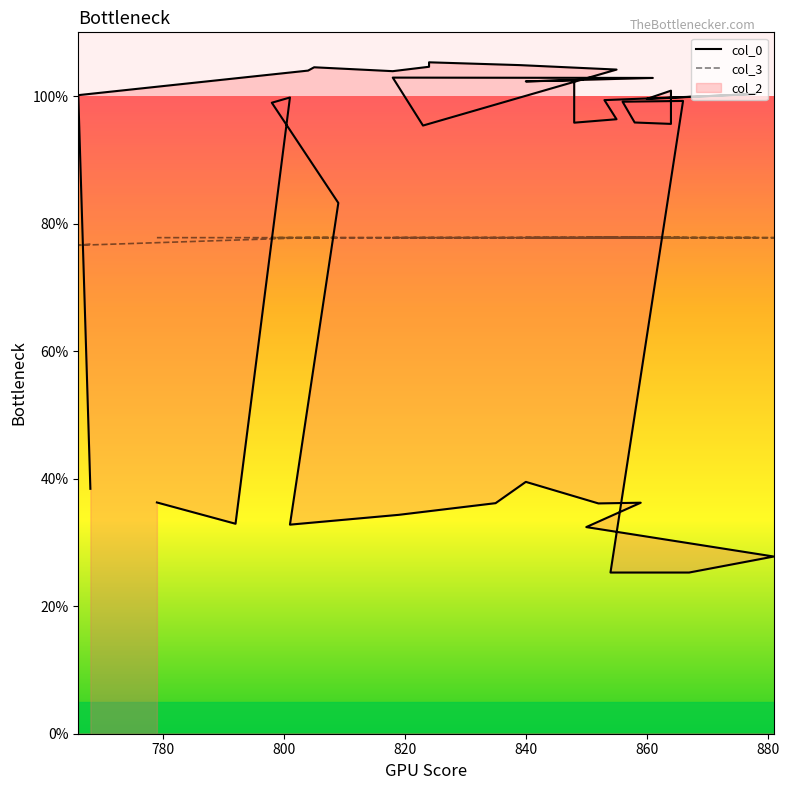

Between 804 and 861, which is larger?

804